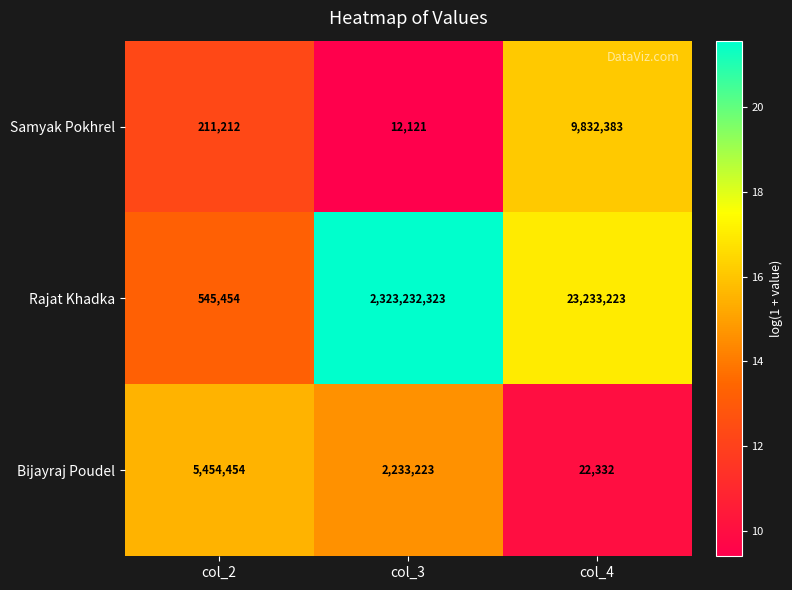

The Bijayraj Poudel series shows 897543 at col_3. True or false?

False